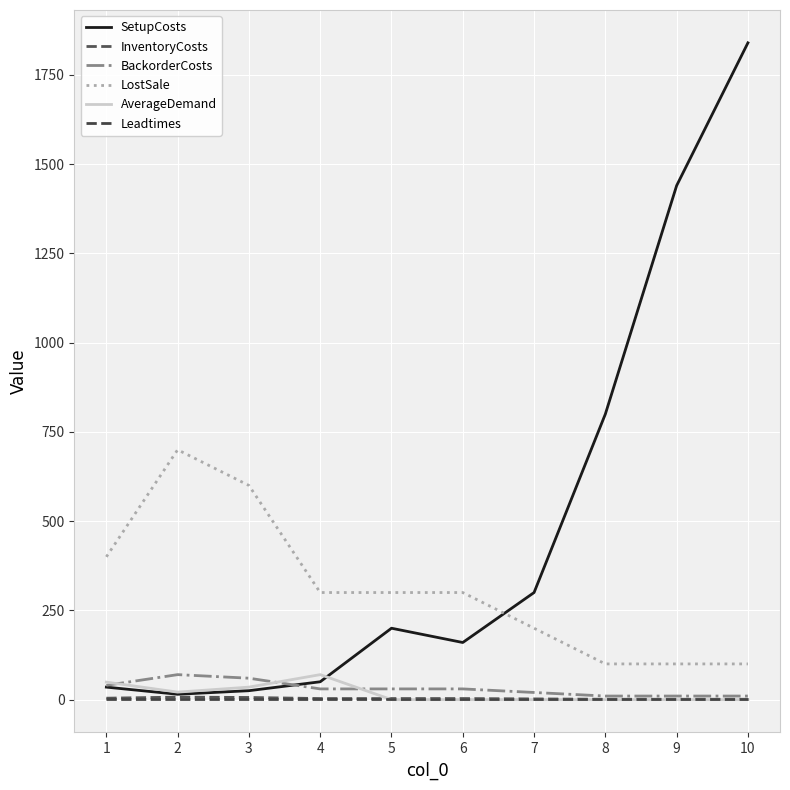

At which label does SetupCosts first exceed 200?

7